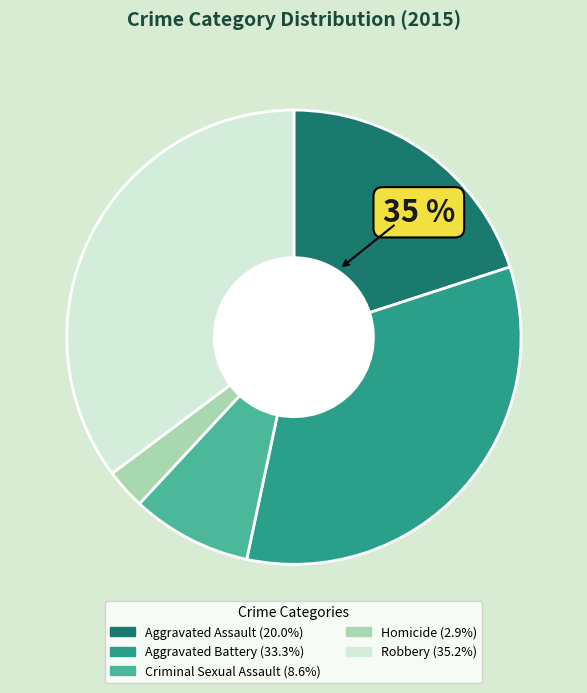

Is the sum of Robbery (35.2%) and Criminal Sexual Assault (8.6%) greater than half?

No